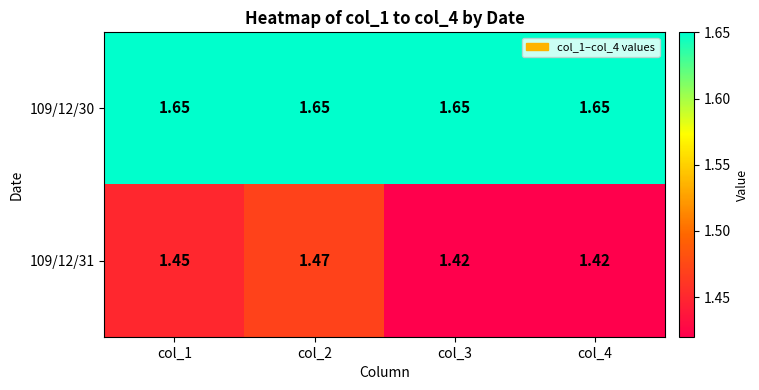

Is the value of 109/12/31 at col_2 greater than the value of 109/12/30 at col_1?

No